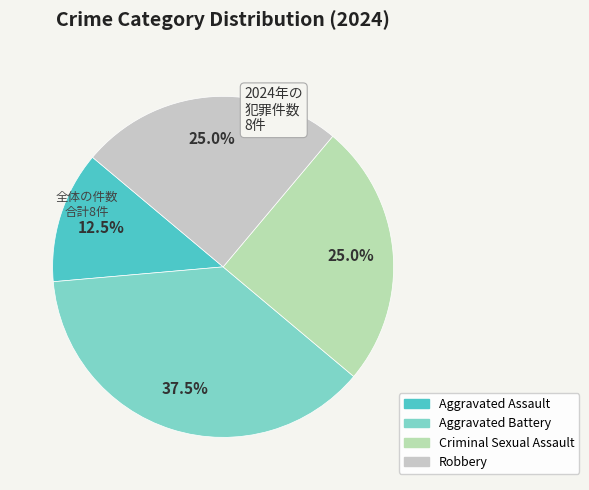

How many slices are in this pie chart?

4